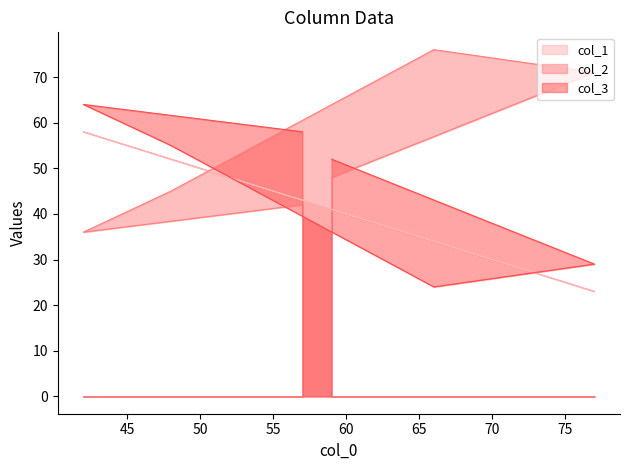

At which label does col_2 first exceed 48?

66